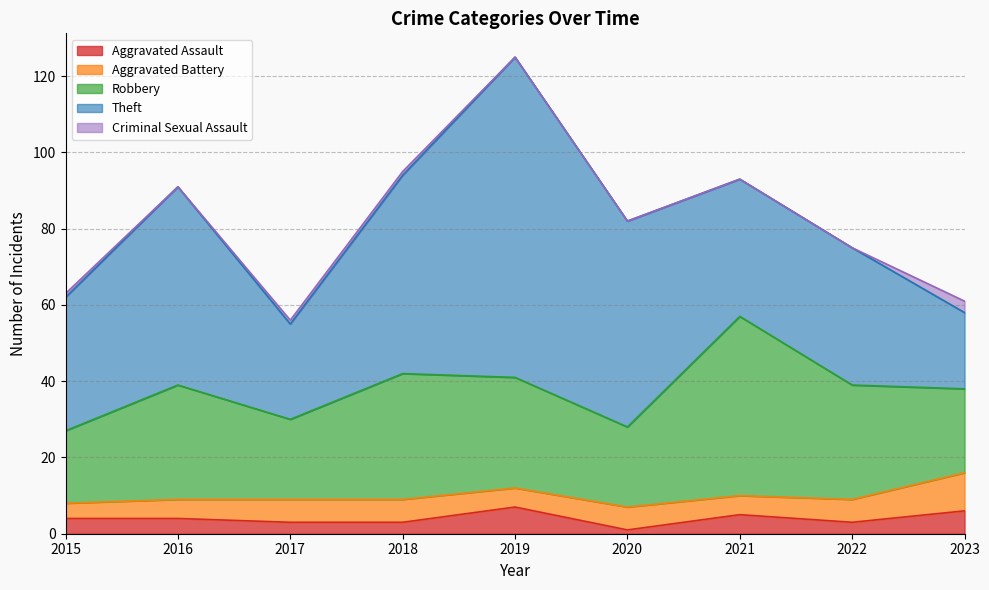

Reading left to right, list all the values displayed in this chart.

Aggravated Assault: 2015=4	2016=4	2017=3	2018=3	2019=7	2020=1	2021=5	2022=3	2023=6
Aggravated Battery: 2015=4	2016=5	2017=6	2018=6	2019=5	2020=6	2021=5	2022=6	2023=10
Robbery: 2015=19	2016=30	2017=21	2018=33	2019=29	2020=21	2021=47	2022=30	2023=22
Theft: 2015=35	2016=52	2017=25	2018=52	2019=84	2020=54	2021=36	2022=36	2023=20
Criminal Sexual Assault: 2015=1	2016=0	2017=1	2018=1	2019=0	2020=0	2021=0	2022=0	2023=3